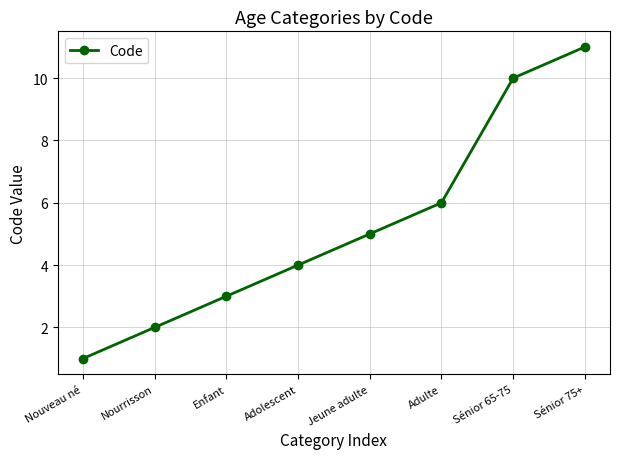

What is the label of the 4th point from the right?

Jeune adulte